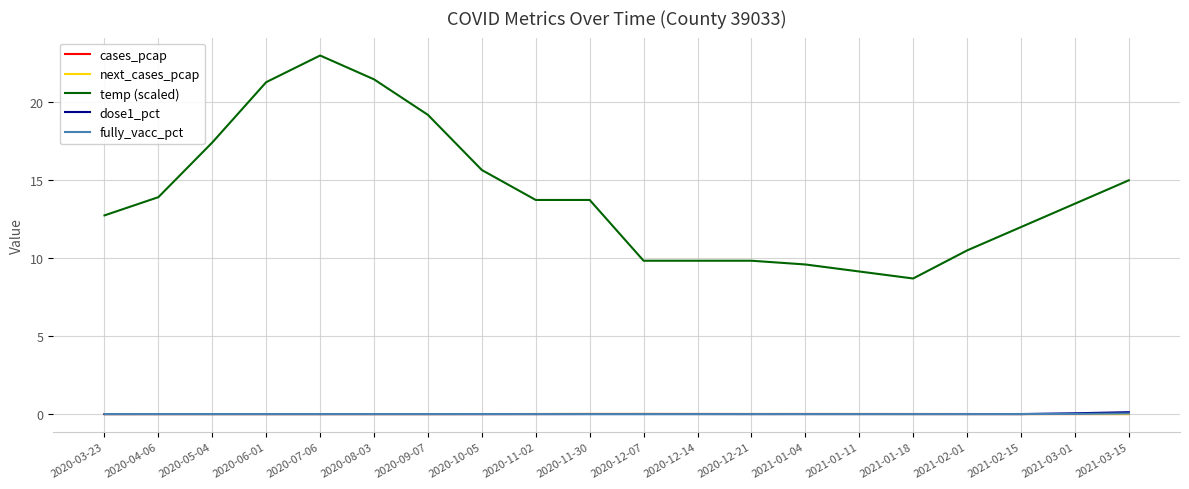

What are all the series names shown in the legend?

cases_pcap, next_cases_pcap, temp (scaled), dose1_pct, fully_vacc_pct